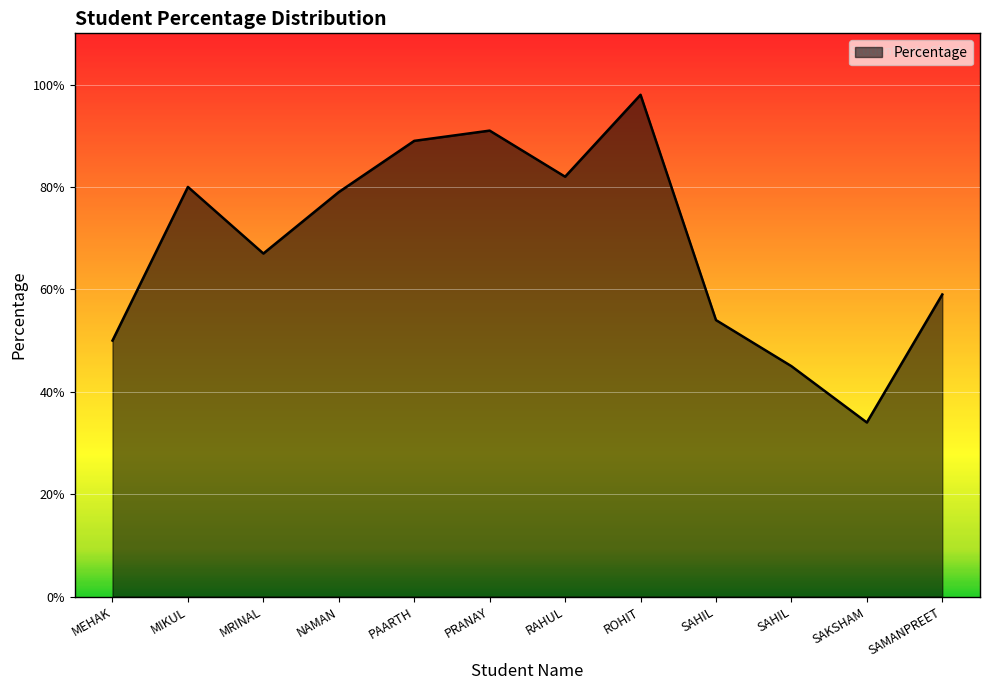

Is this an area chart (filled region under the line)?

Yes